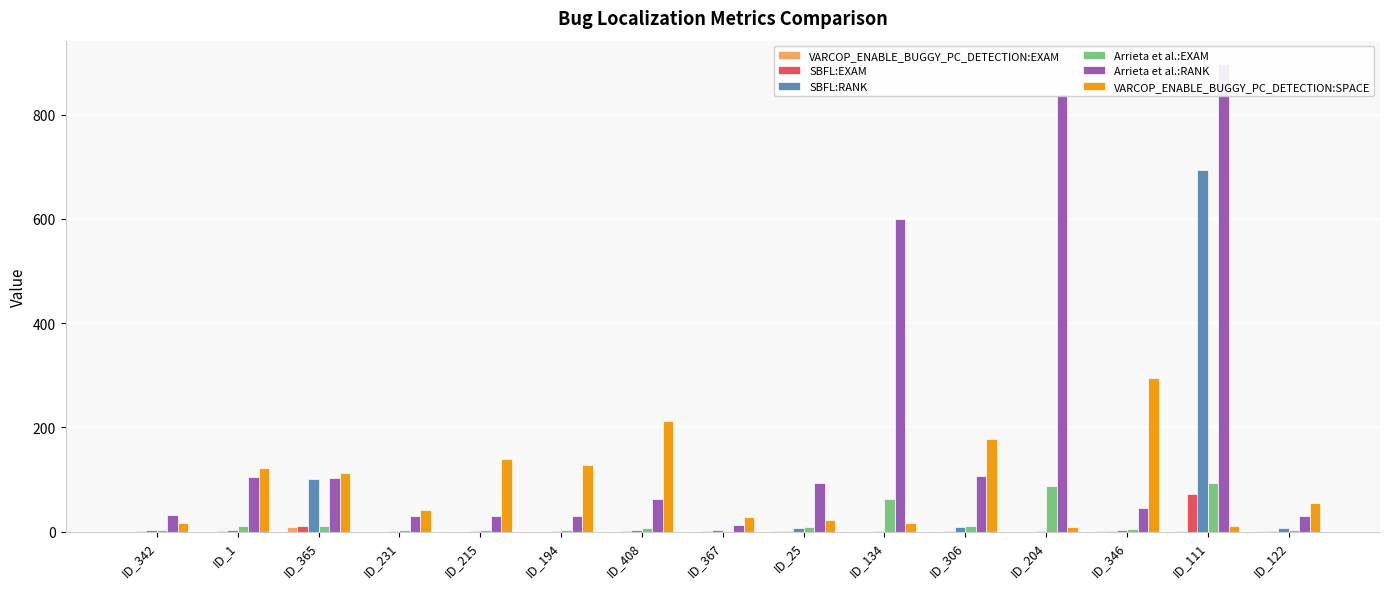

How many distinct data groups are displayed?

6